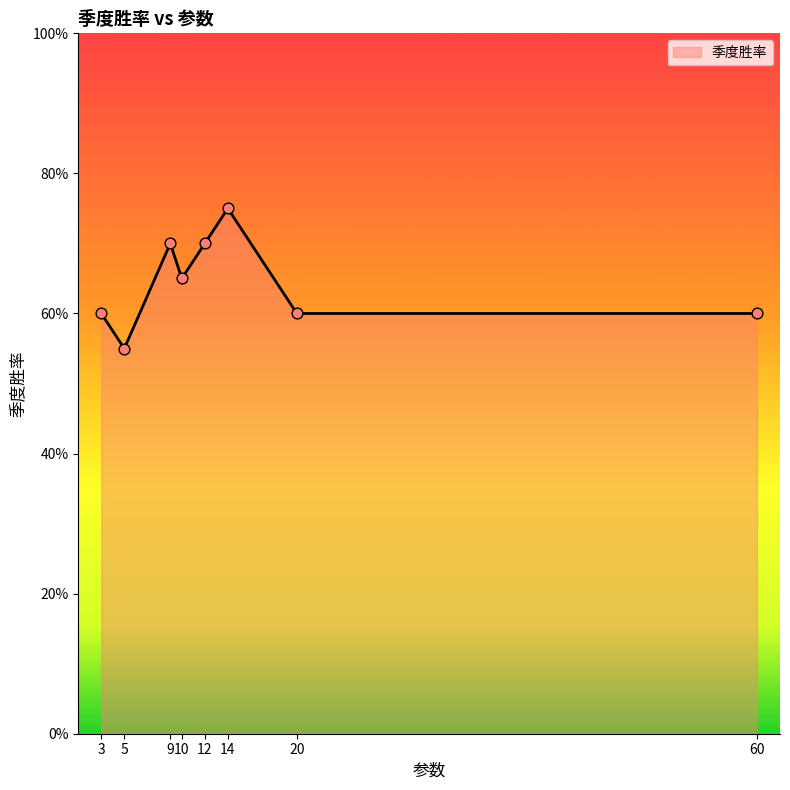

What is the change in value from 10 to 14?

+0.1